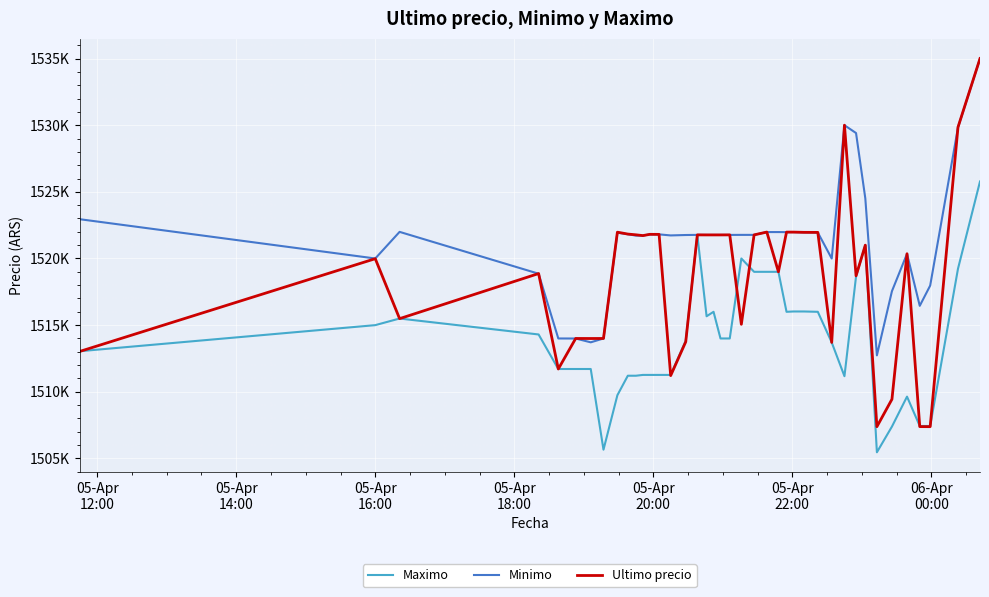

Rank the series by their average value, from lowest to highest.

Maximo, Ultimo precio, Minimo